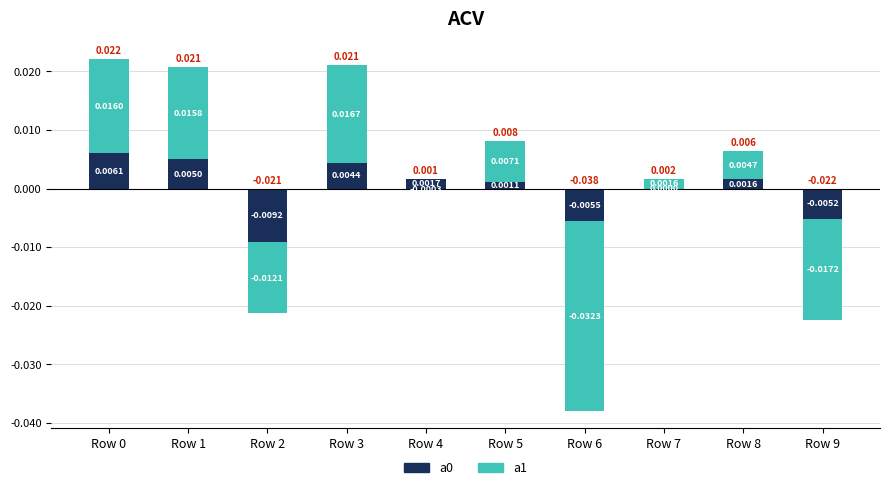

List the series in order of their overall mean, highest first.

a1, a0